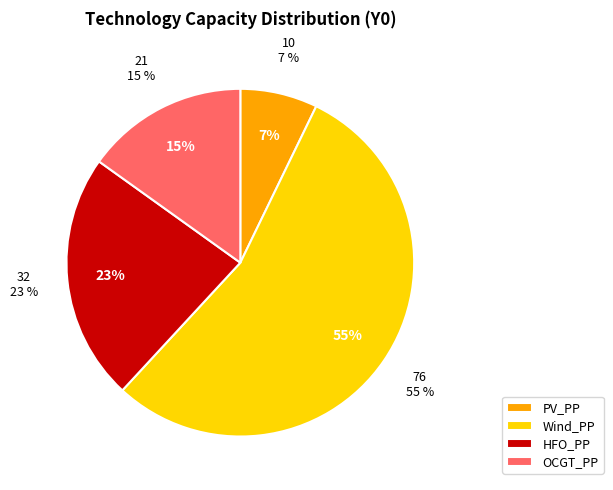

Rank the categories by value from lowest to highest.

PV_PP, OCGT_PP, HFO_PP, Wind_PP